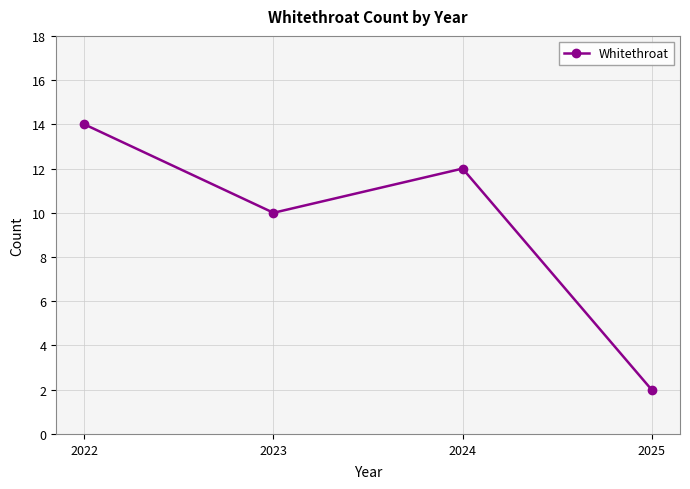

Reading left to right, what are all the values shown in this chart?

14	10	12	2